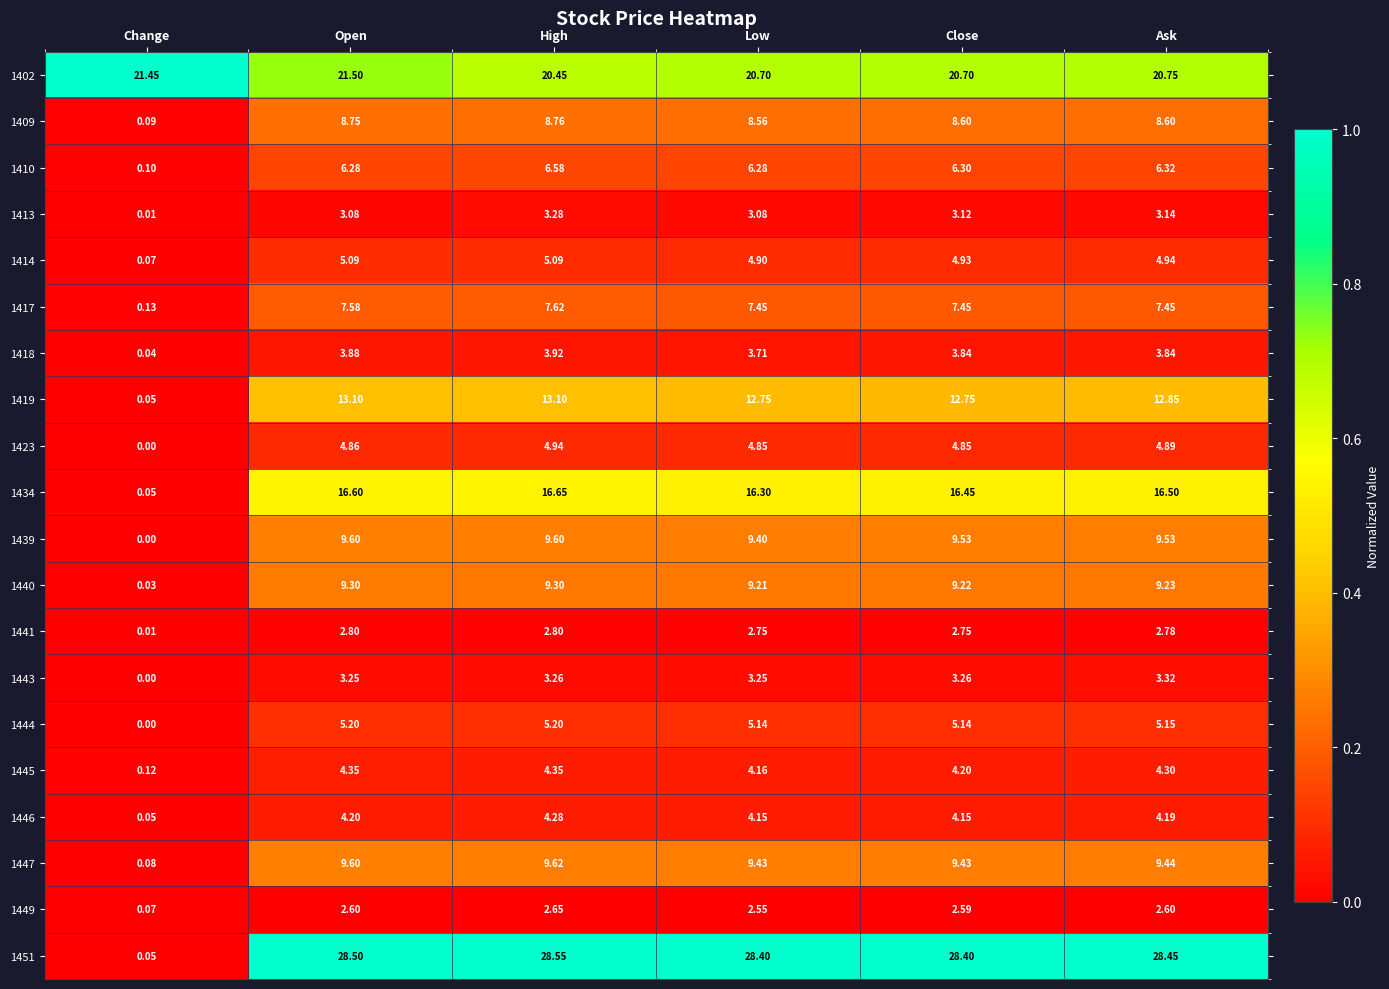

Which category has the highest value across all series?

High